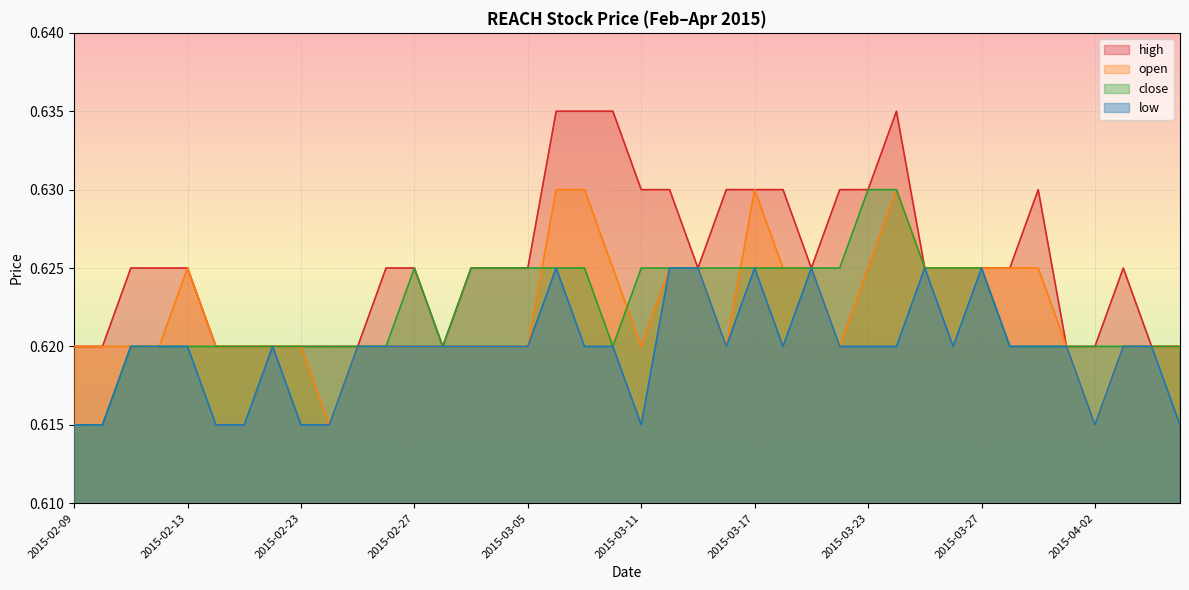

Is it true that open equals 0.6 at 2015-02-27?

True